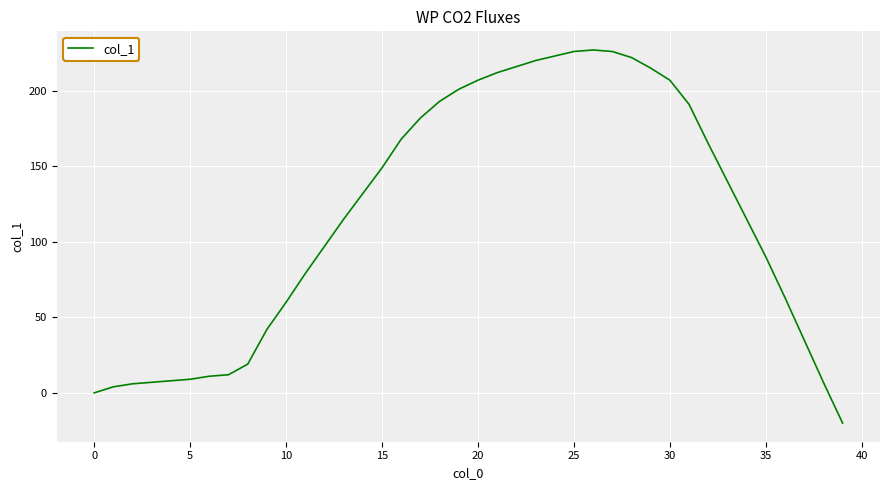

Does the chart have visible grid lines?

Yes